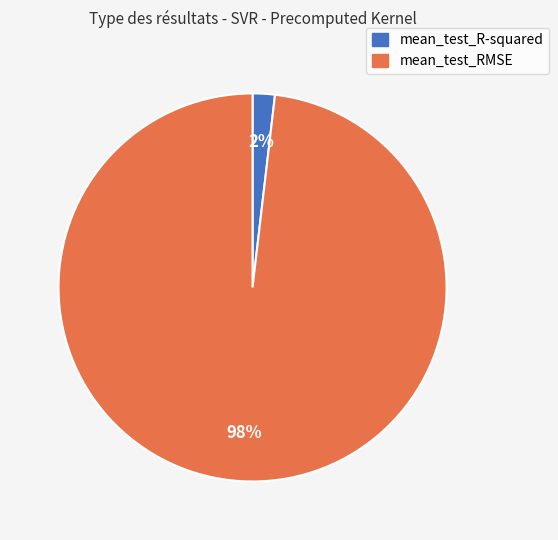

Rank the categories by value from highest to lowest.

mean_test_RMSE, mean_test_R-squared